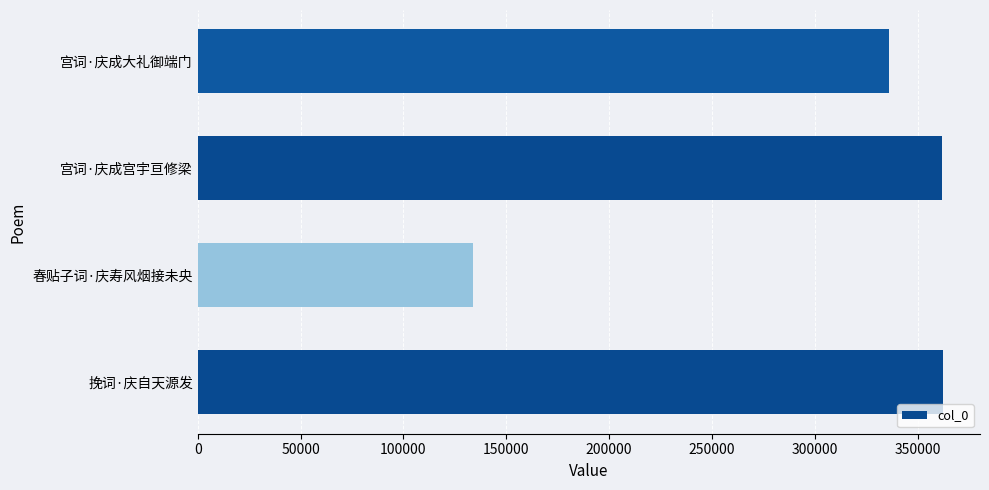

Is it true that the value at 宫词·庆成大礼御端门 is 482237?

False